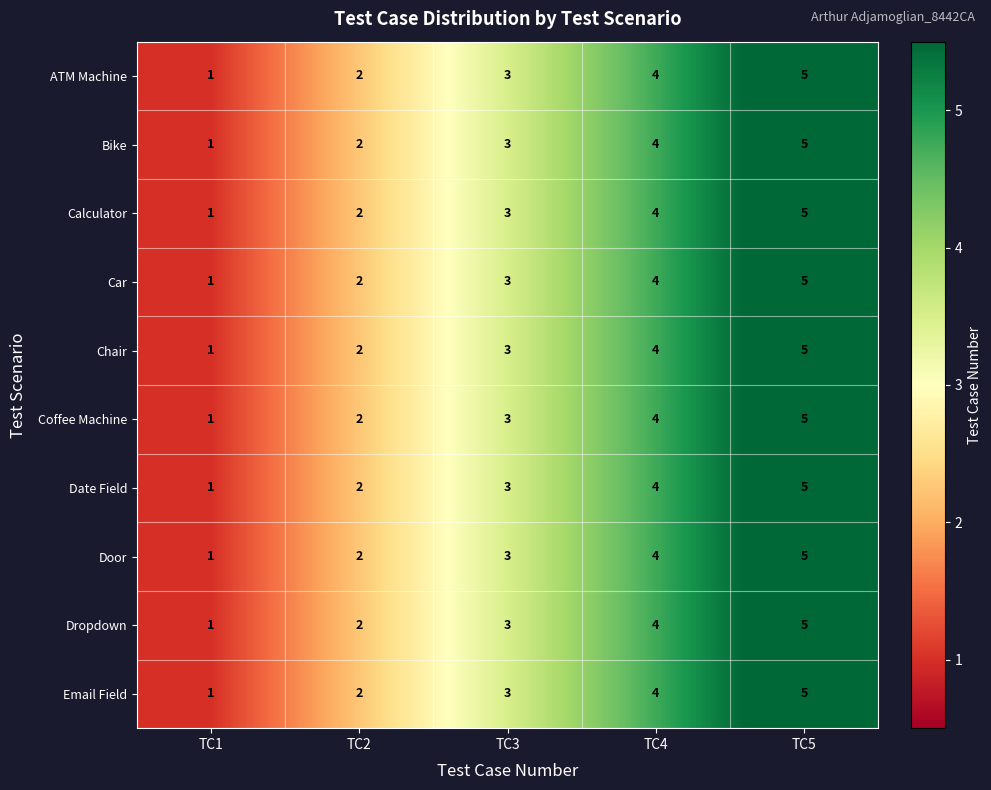

List the labels in order of Date Field value, smallest first.

TC1, TC2, TC3, TC4, TC5